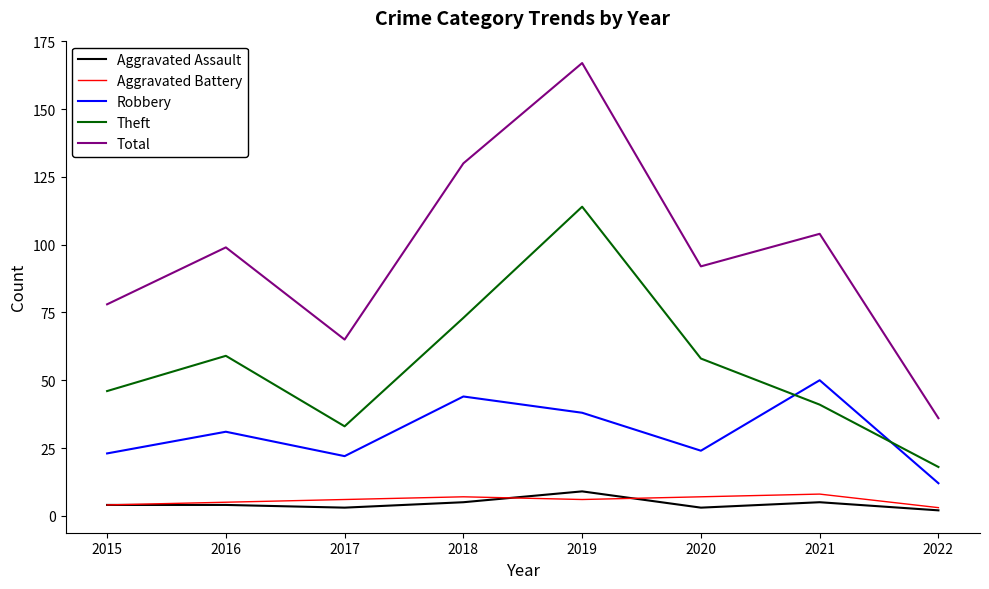

The Theft series shows 41 at 2021. True or false?

True